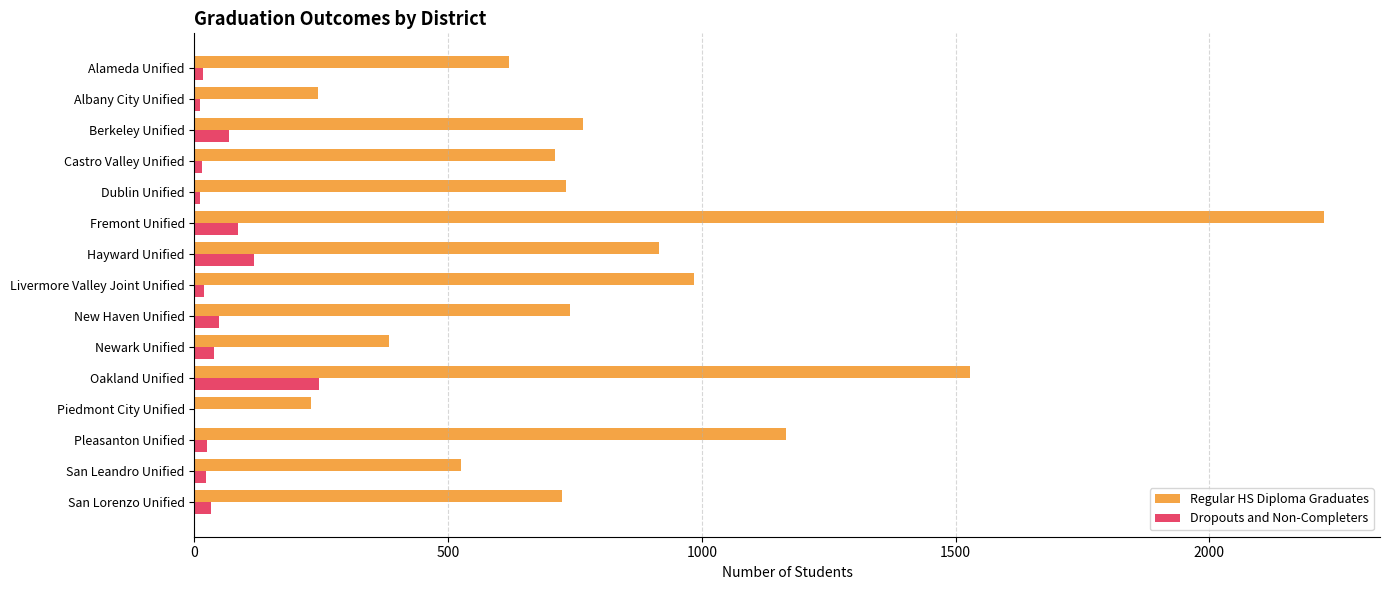

What is the approximate value of Regular HS Diploma Graduates at New Haven Unified?

740